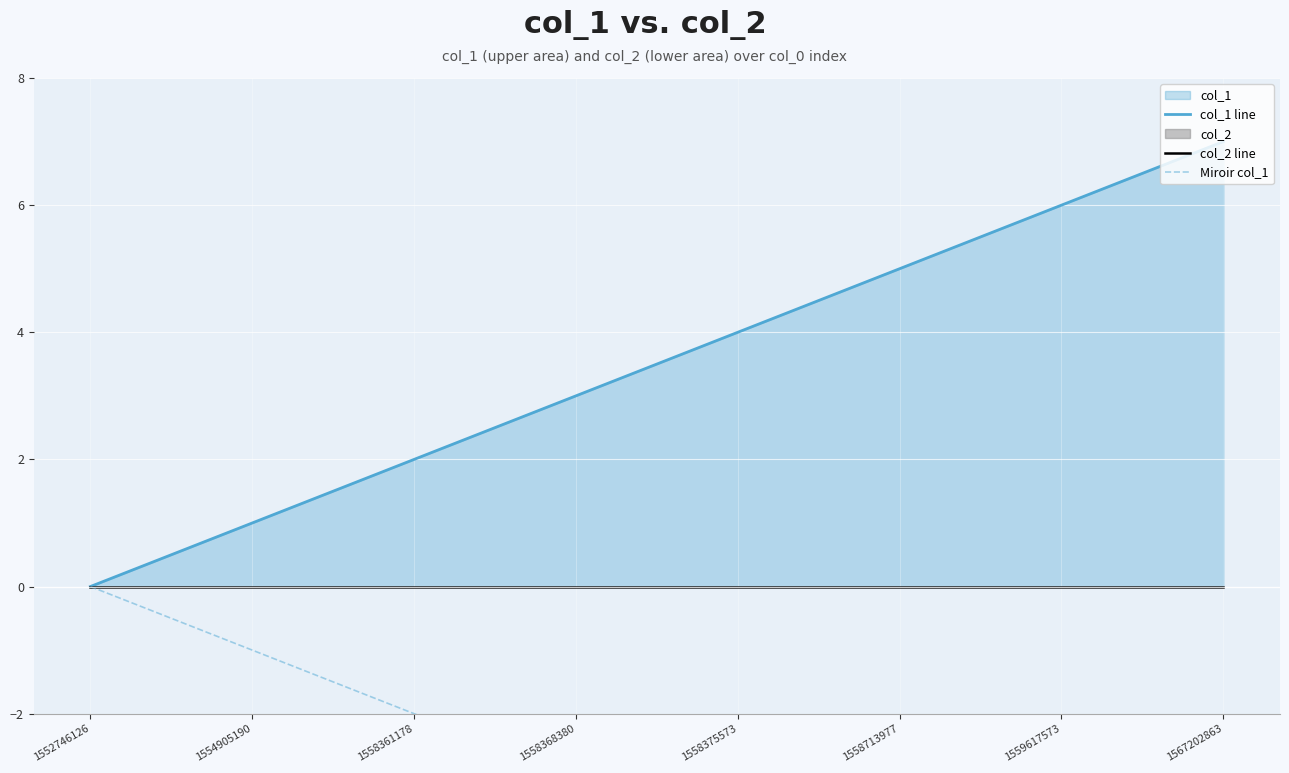

True or false: col_2 line has more than 0 points higher than both neighbors.

False